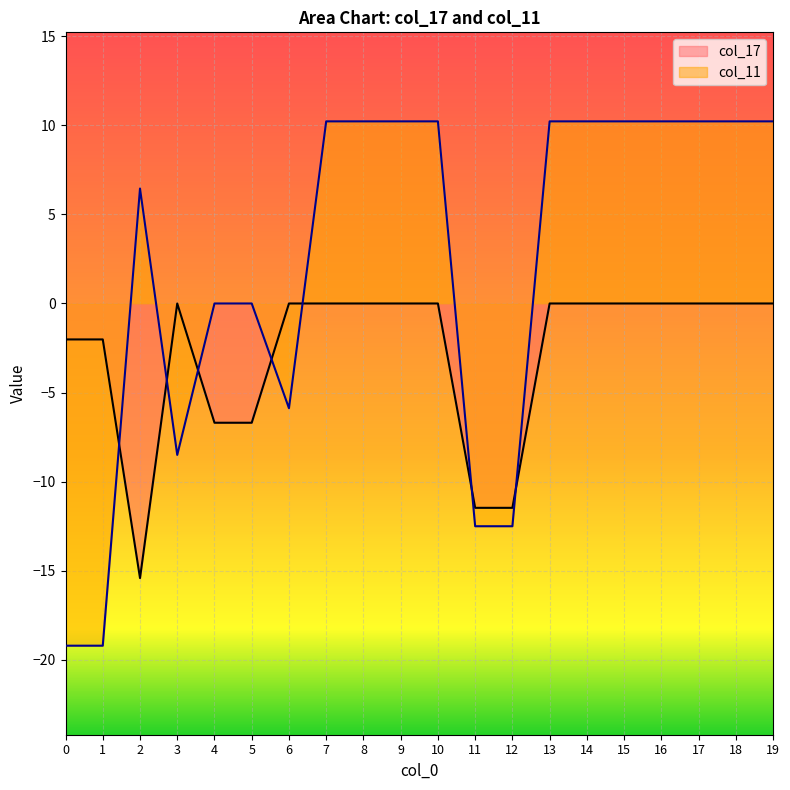

Is the value of col_11 at 18 greater than the value of col_17 at 13?

Yes